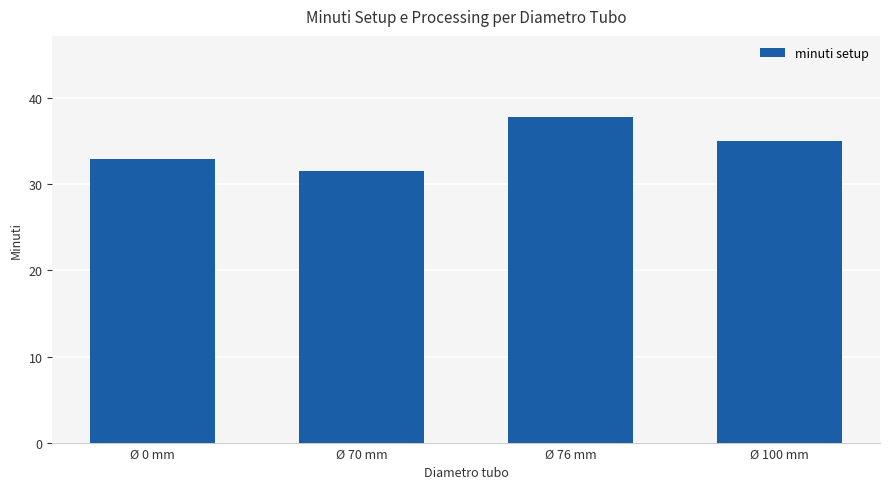

Reading left to right, list all the values displayed in this chart.

Ø 0 mm=33.0	Ø 70 mm=31.5	Ø 76 mm=37.8	Ø 100 mm=35.0